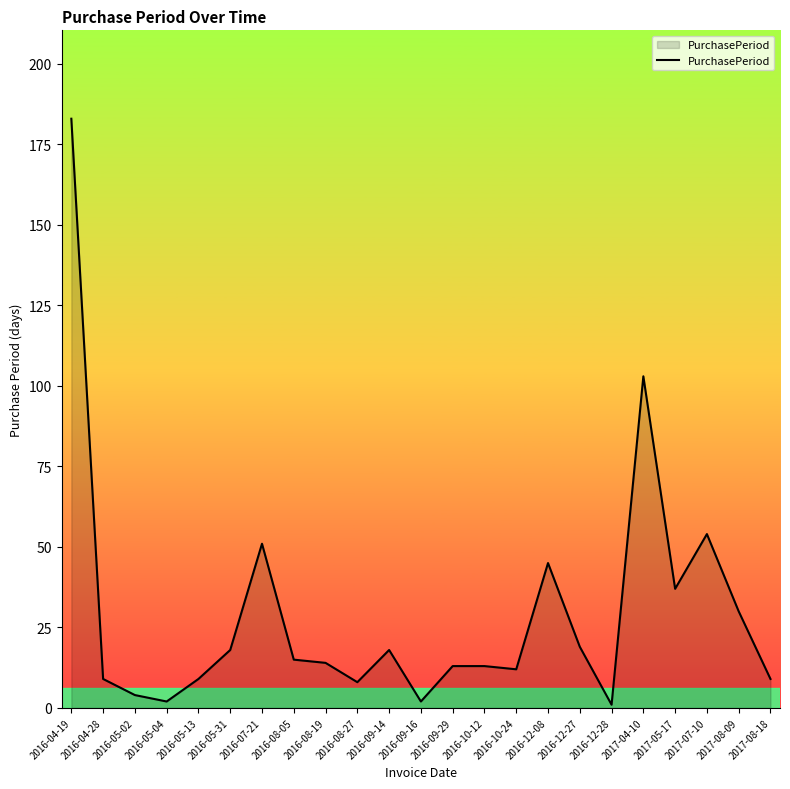

Reading left to right, extract all data points from this chart.

183	9	4	2	9	18	51	15	14	8	18	2	13	13	12	45	19	1	103	37	54	30	9